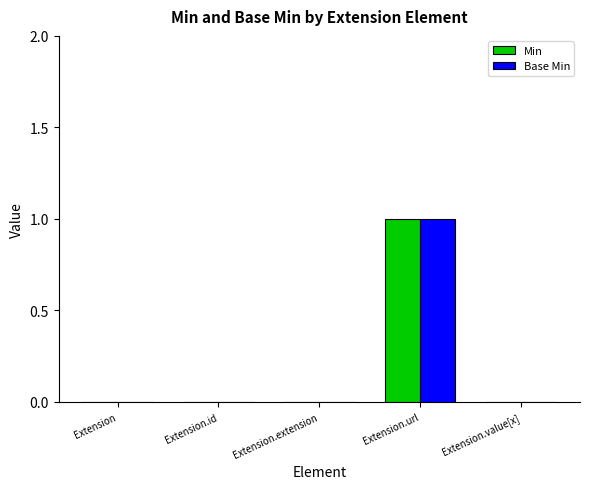

What value does the Min series have at Extension.url?

1